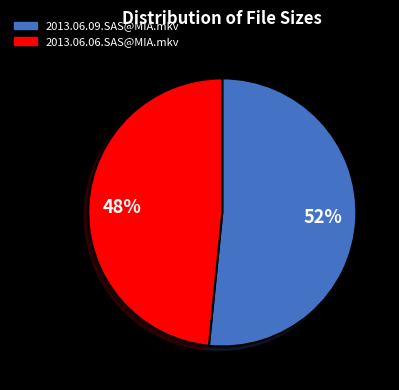

Rank the categories by value from highest to lowest.

2013.06.09.SAS@MIA.mkv, 2013.06.06.SAS@MIA.mkv